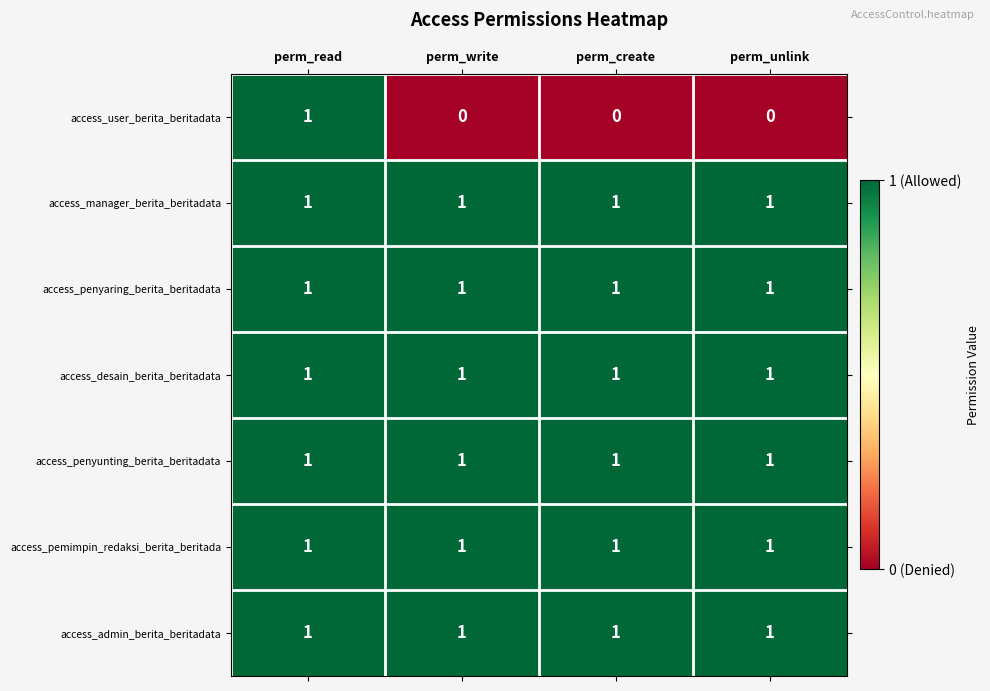

Which series has the largest range (max minus min)?

access_user_berita_beritadata